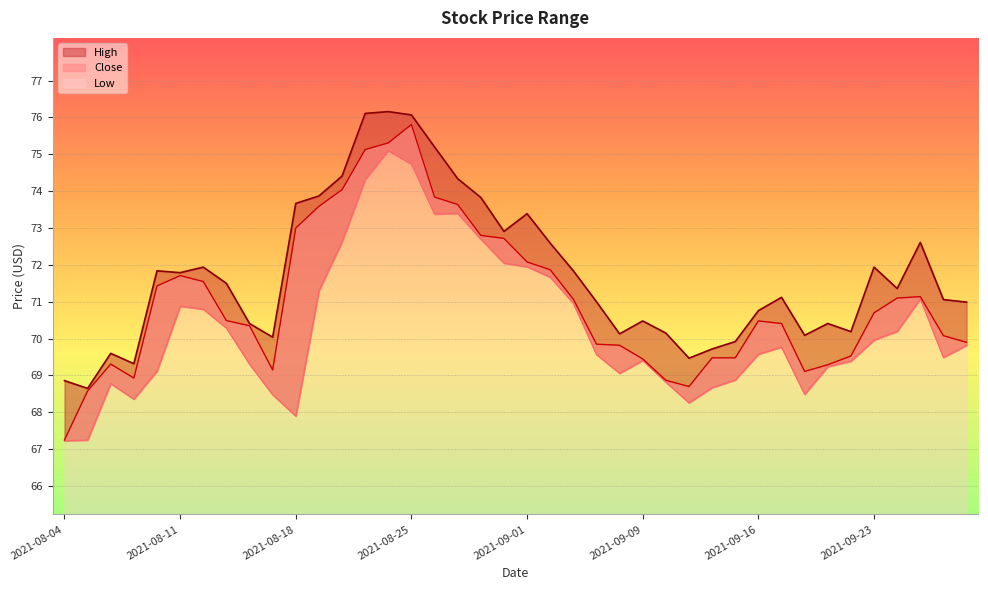

True or false: Low and Close intersect in this chart.

False